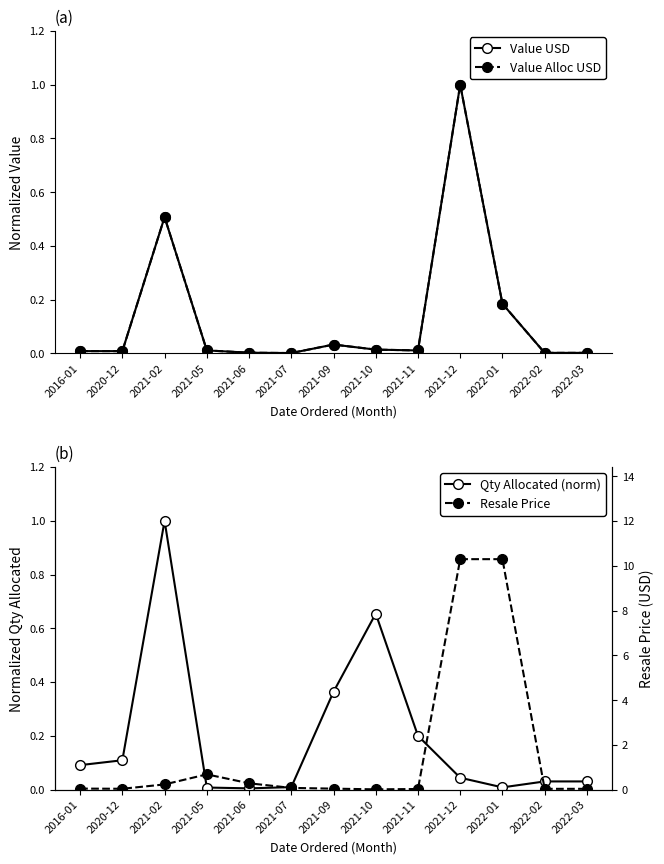

In Qty Allocated (norm), how many points are higher than both neighbors (excluding endpoints)?

2